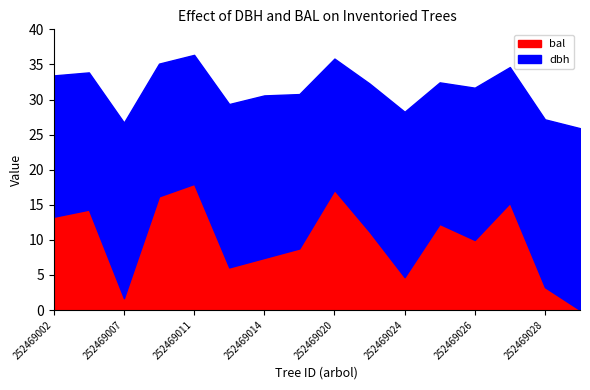

The value of dbh at 252469002 is 12.6. True or false?

False